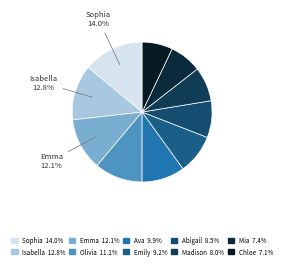

To the nearest percent, what is the average slice percentage?

10%